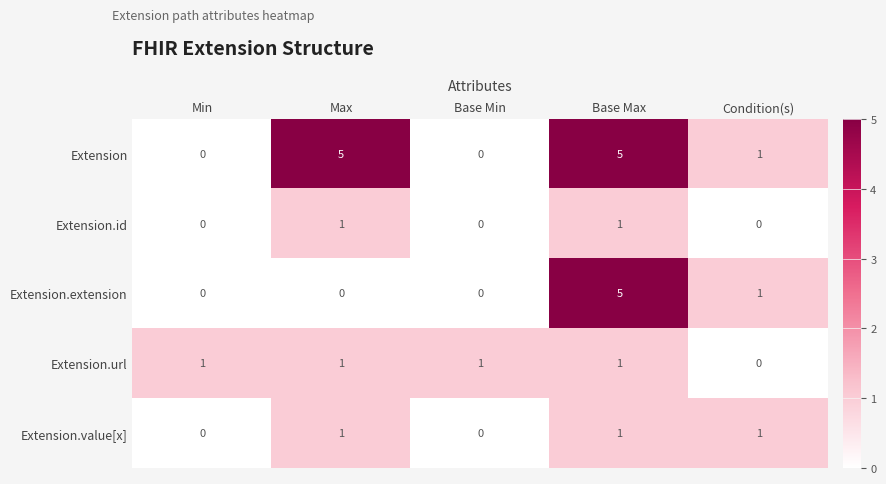

Count the number of categories in the chart.

5